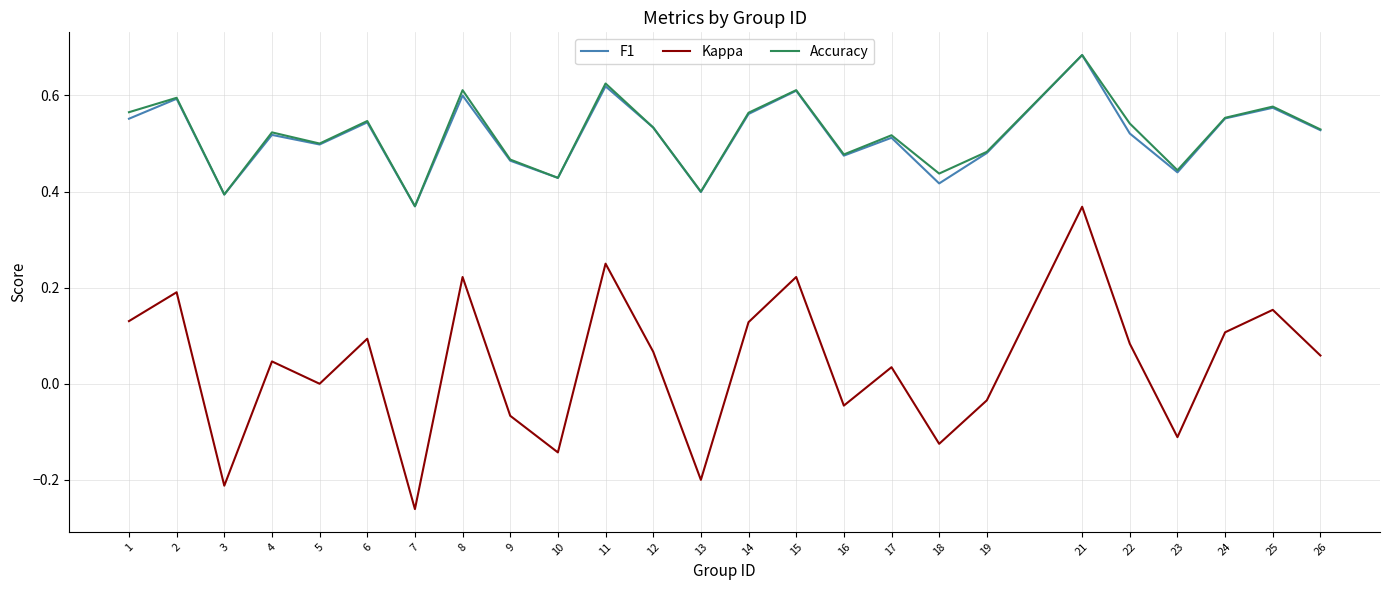

Which series has the largest range (max minus min)?

Kappa